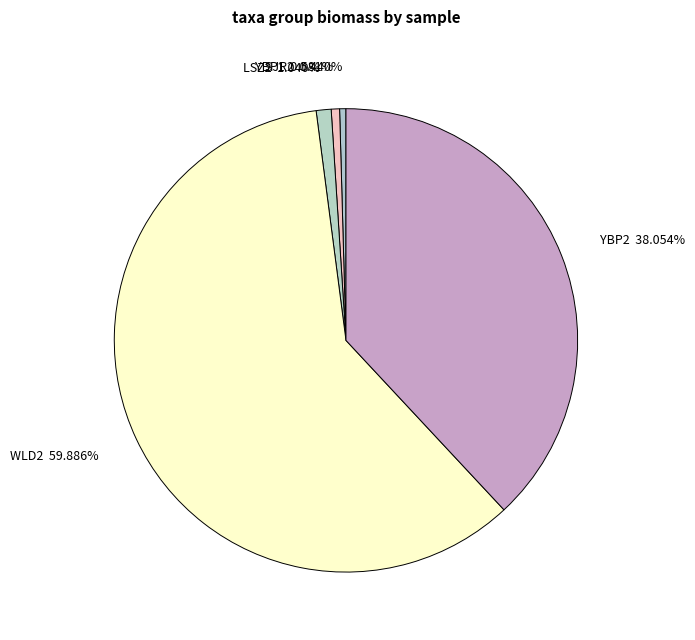

Do YBP2 38.054% and LSZ2 1.040% together represent more than half of the pie?

No